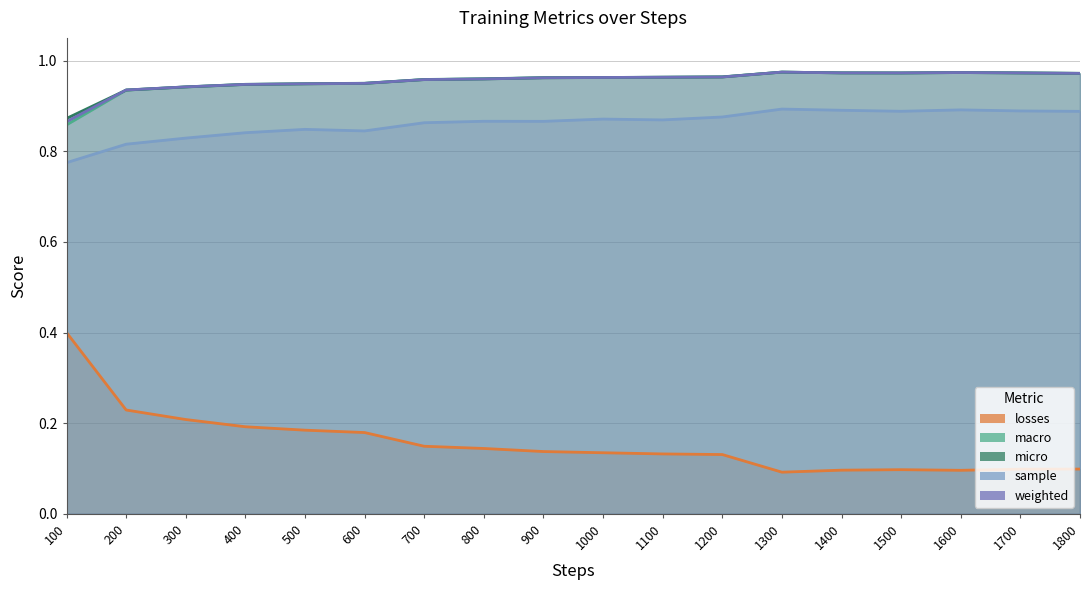

How many times do weighted and micro cross each other?

1